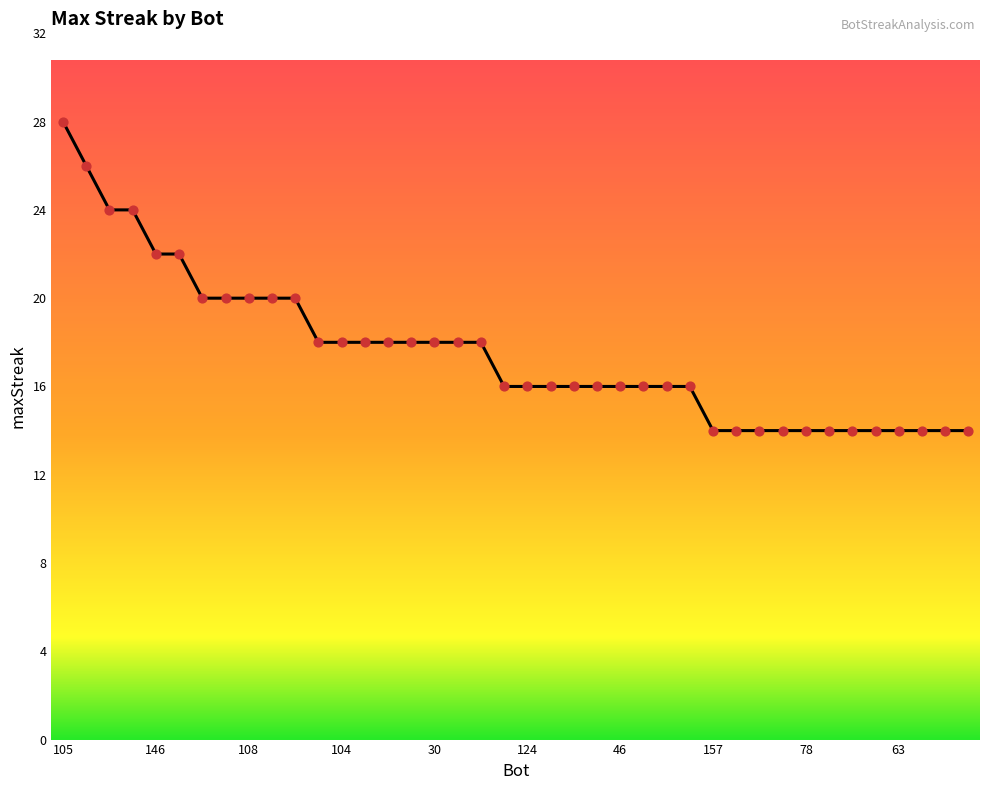

What is the difference between the maximum and minimum values?

14